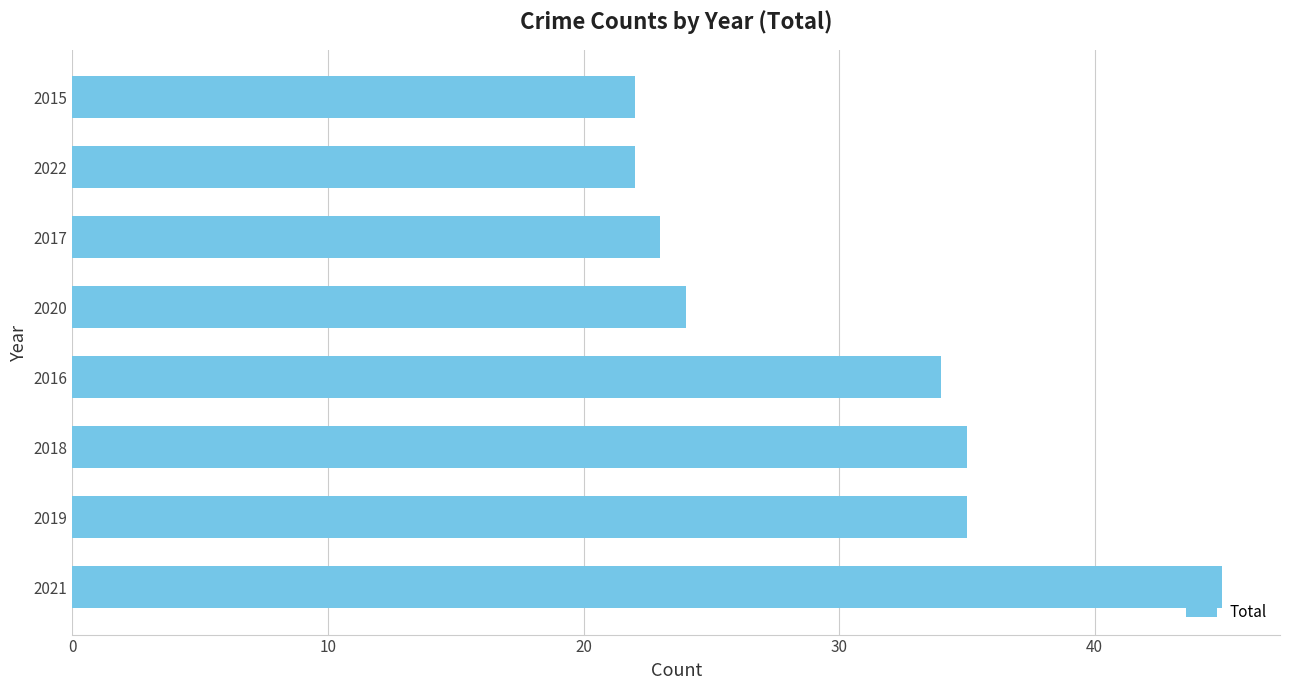

Reading bottom to top, transcribe all the data shown in this chart.

2021=45	2019=35	2018=35	2016=34	2020=24	2017=23	2022=22	2015=22